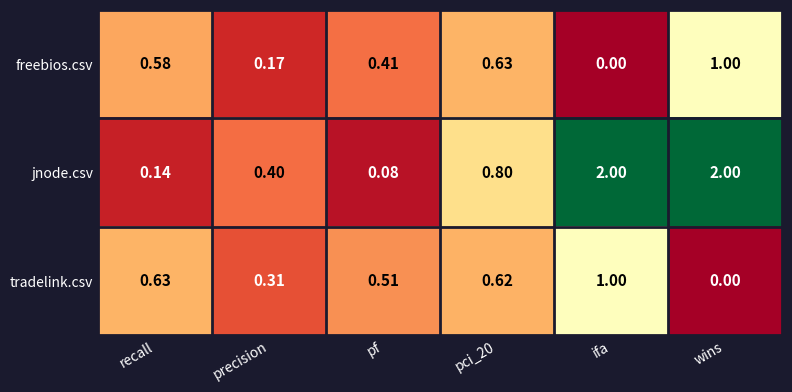

Count the number of data series in this chart.

3